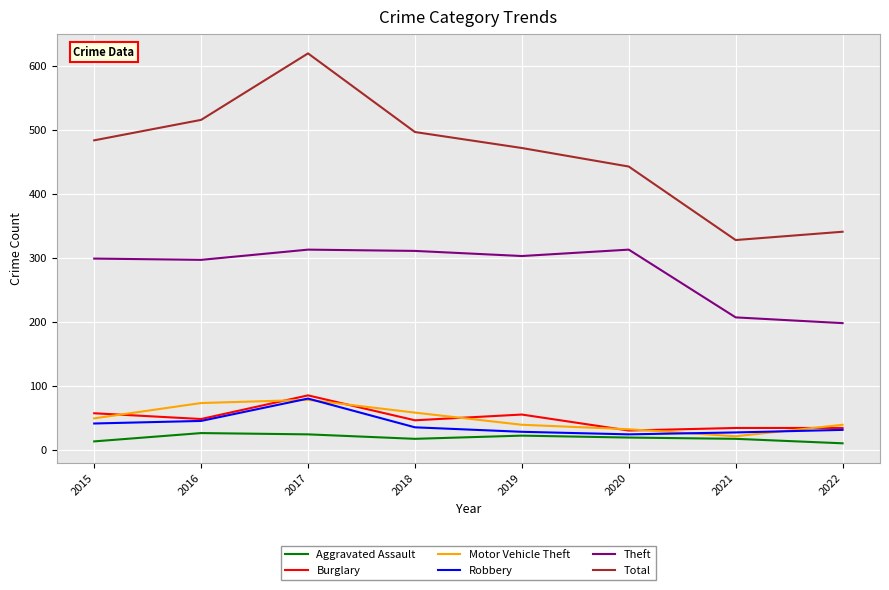

At how many categories does at least one series exceed 252?

8